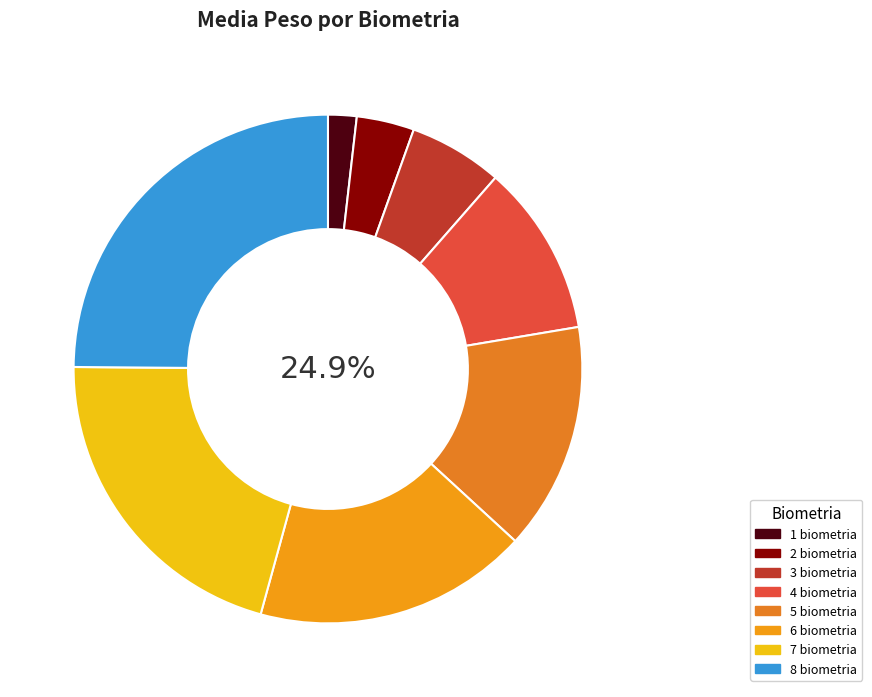

The 3 biometria slice represents 1% of the pie. True or false?

False